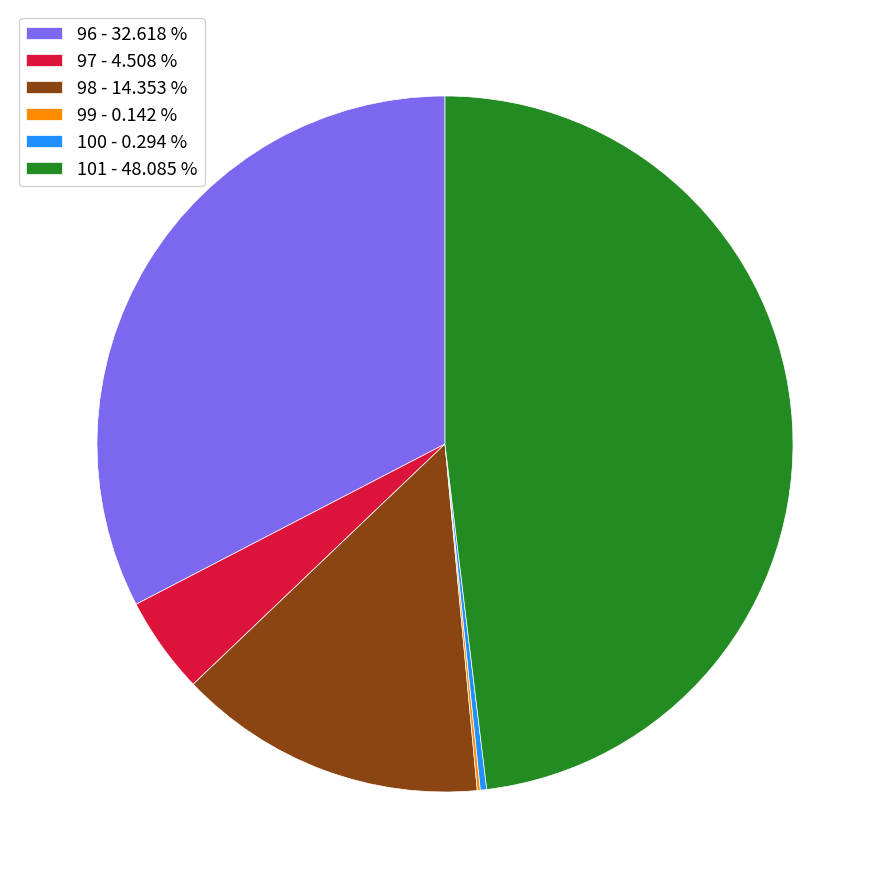

Does 96 - 32.618 % account for over 50% of the chart?

No